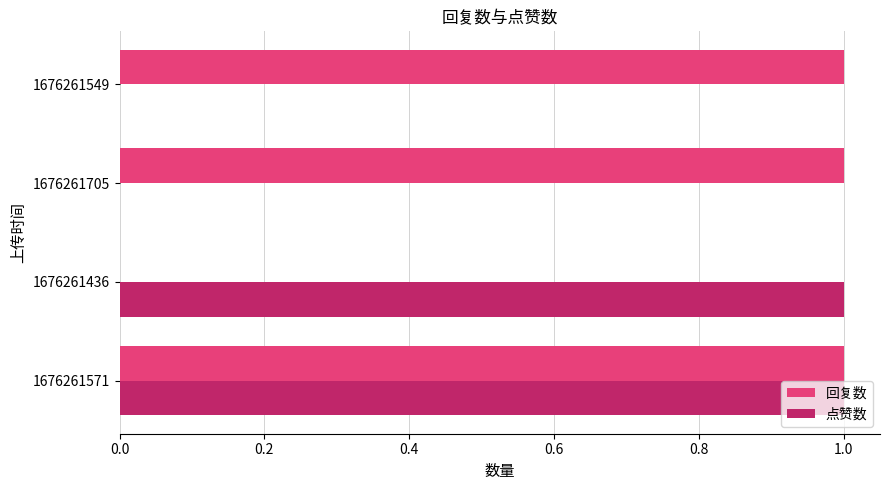

How many 点赞数 values are between 0 and 1?

4